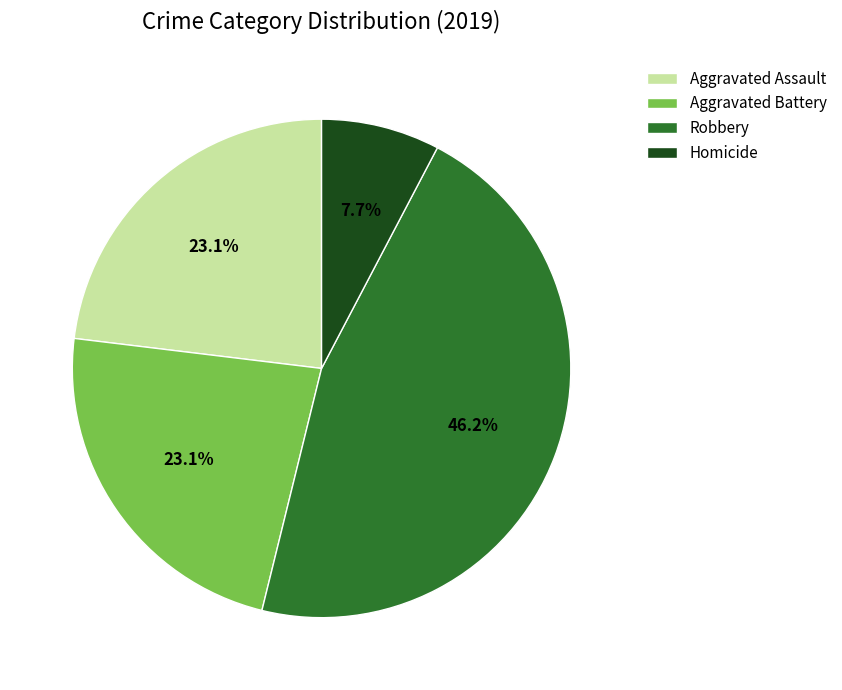

To the nearest percent, what is the average slice percentage?

25%